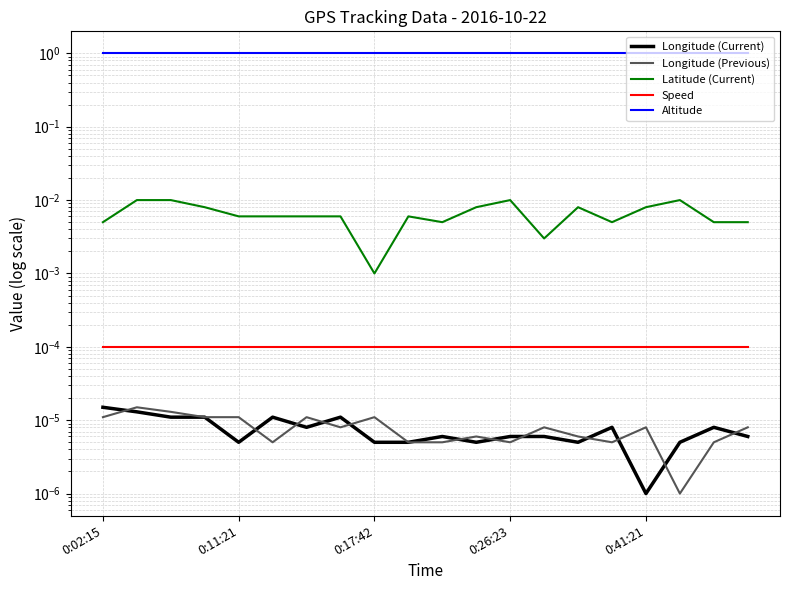

Is this an area chart (filled region under the line)?

No